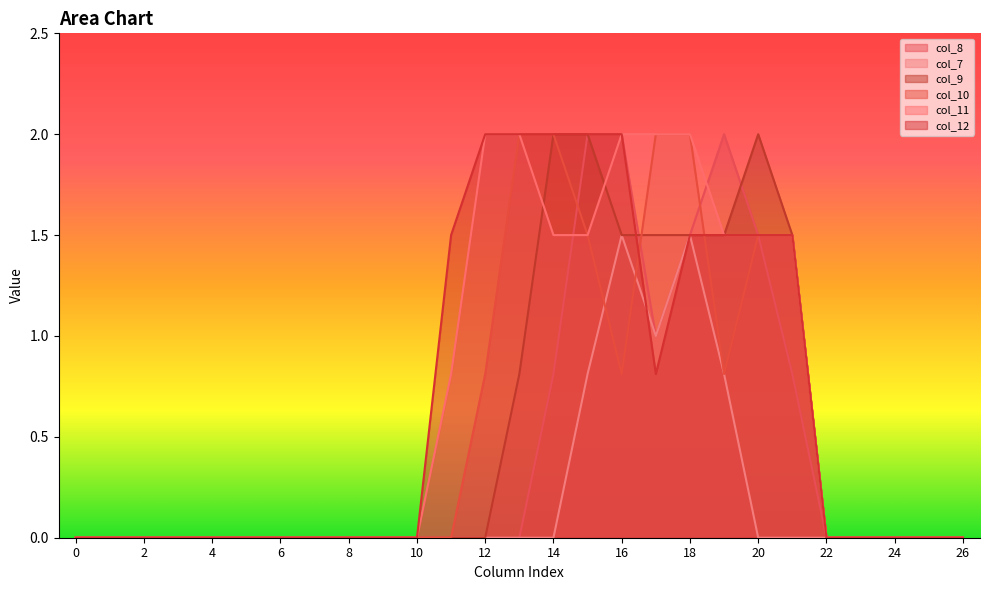

What is the value of the col_11 point at the 15th from the left?

1.5